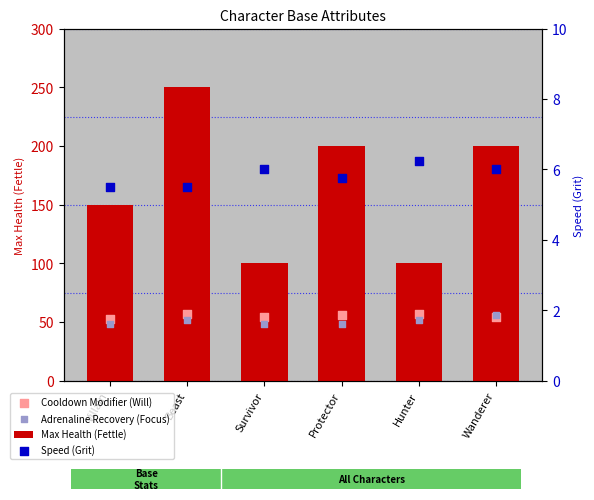

Which series contains the highest Y value?

Max Health (Fettle)